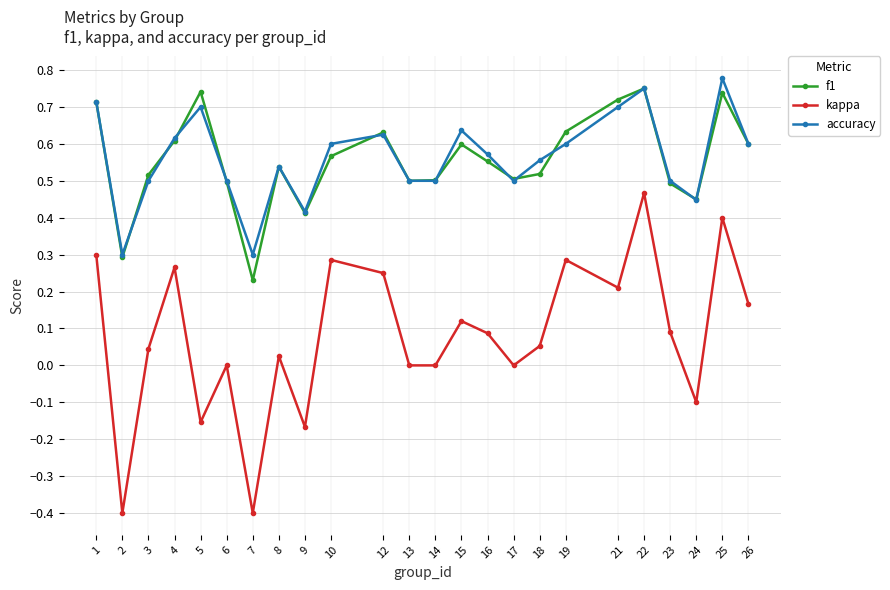

Is the value of accuracy at 9 greater than the value of f1 at 8?

No